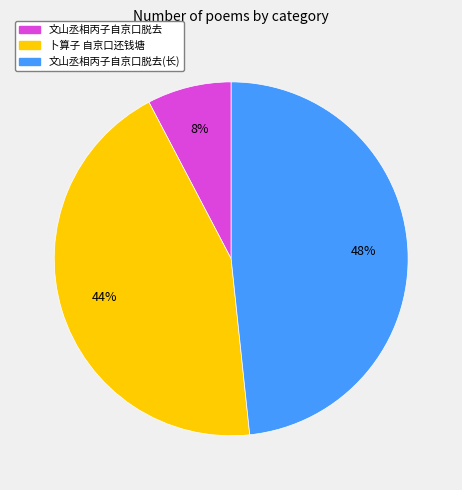

Is there a majority slice in this chart?

No